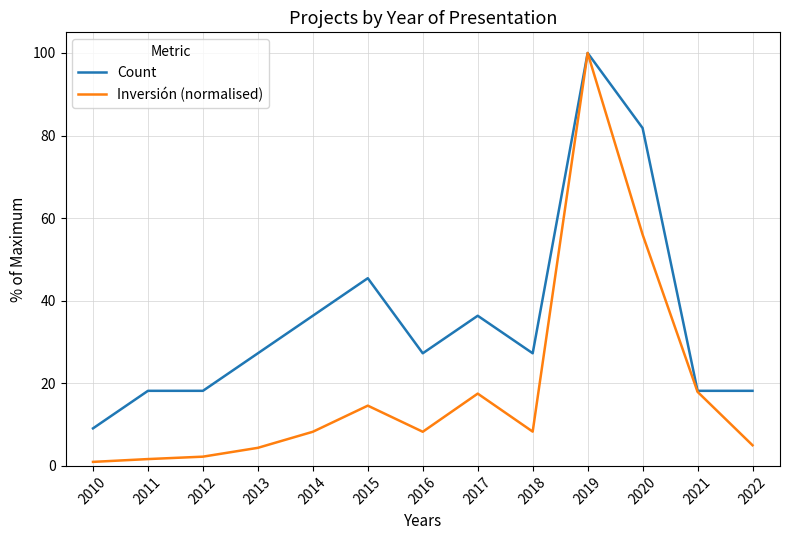

At 2016, list the series in order from largest to smallest.

Count, Inversión (normalised)